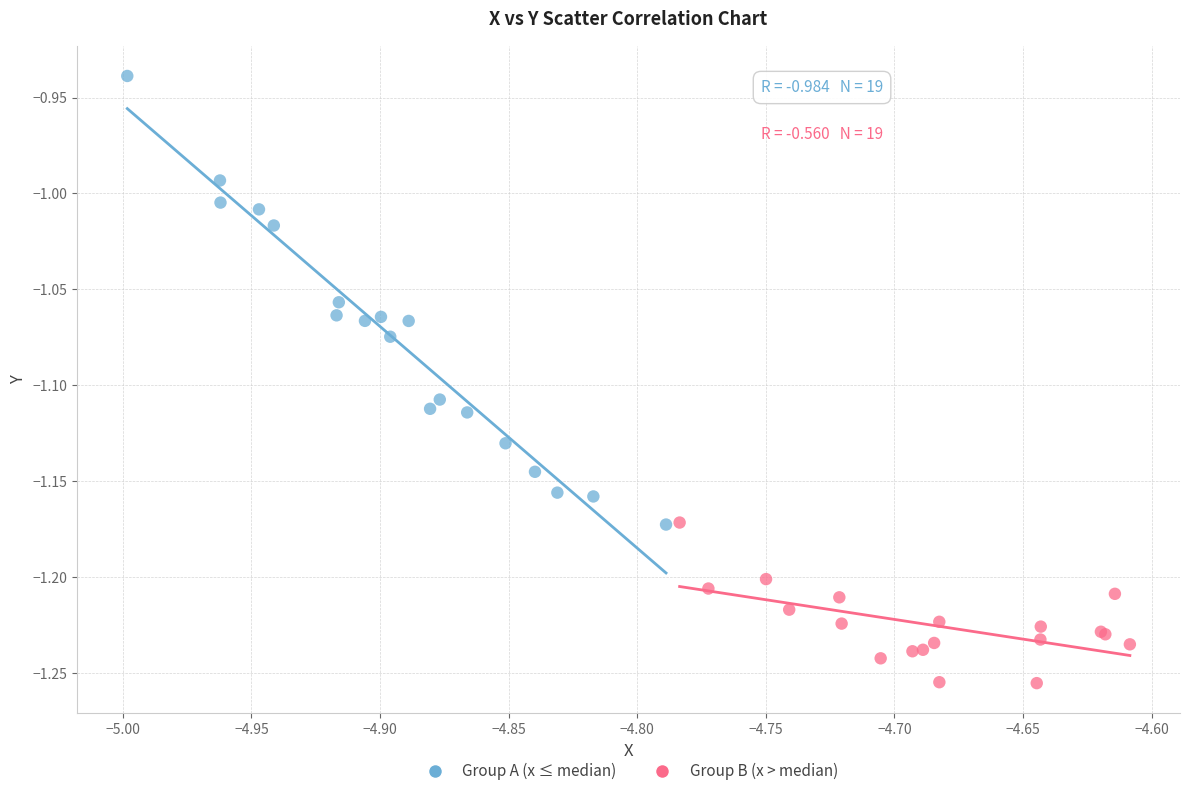

Which series reaches the minimum Y coordinate?

Group B (x > median)